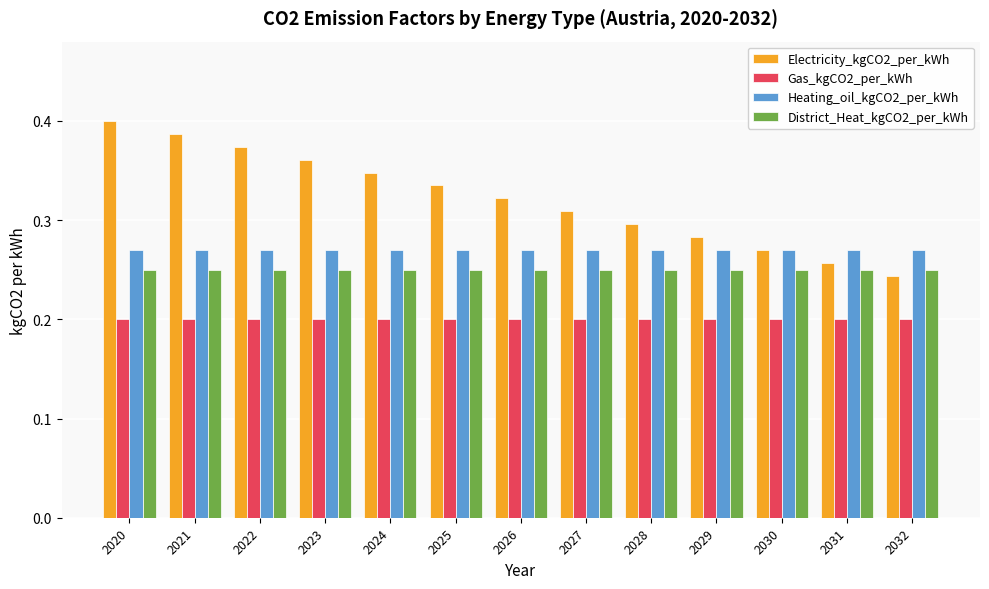

At which label is Electricity_kgCO2_per_kWh closest to 0?

2032